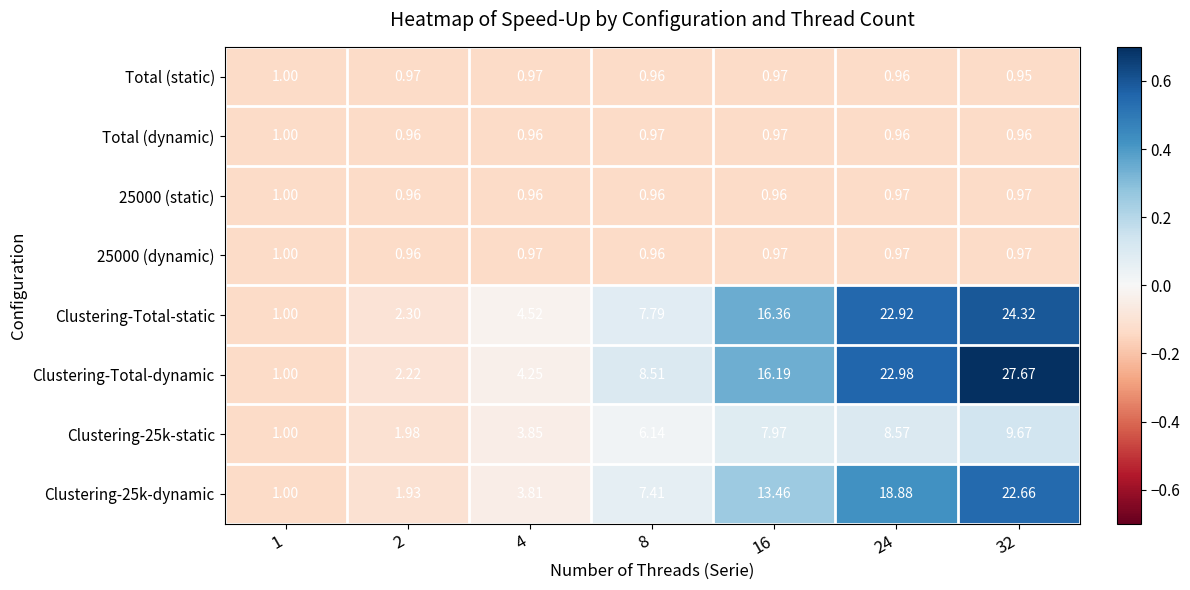

Which series has the largest total across all categories?

Clustering-Total-dynamic